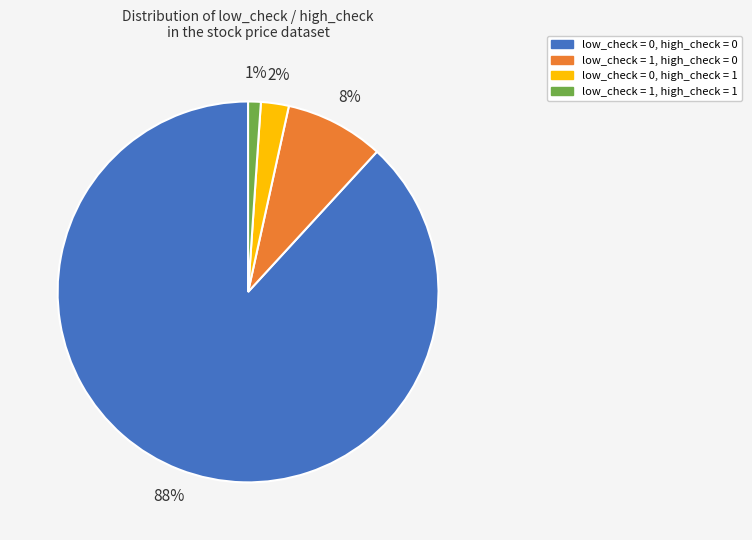

Count the number of slices in the pie.

4